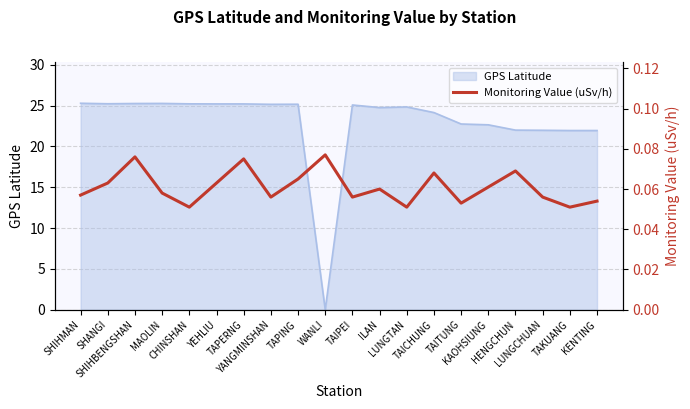

At which category does the chart reach its peak across all series?

WANLI